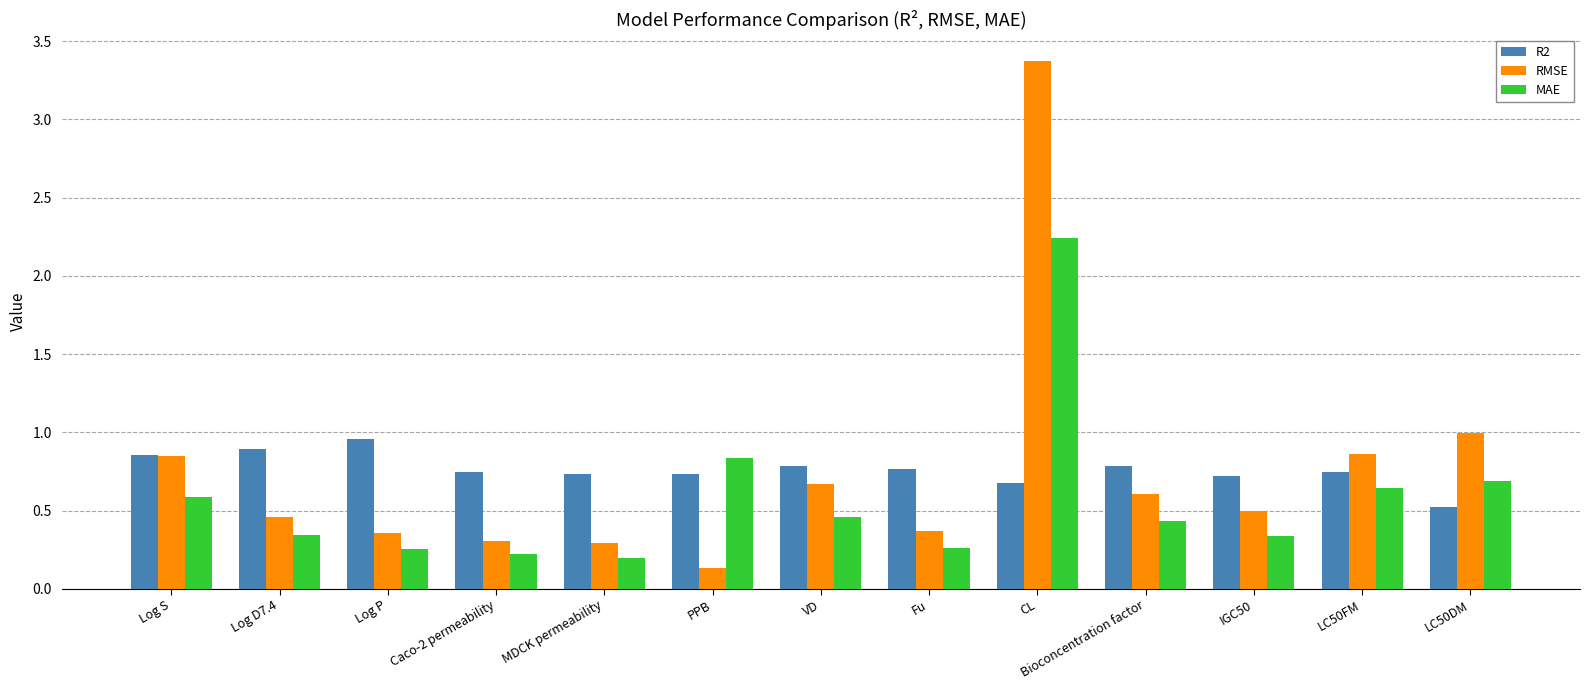

What position from the left is LC50FM?

12